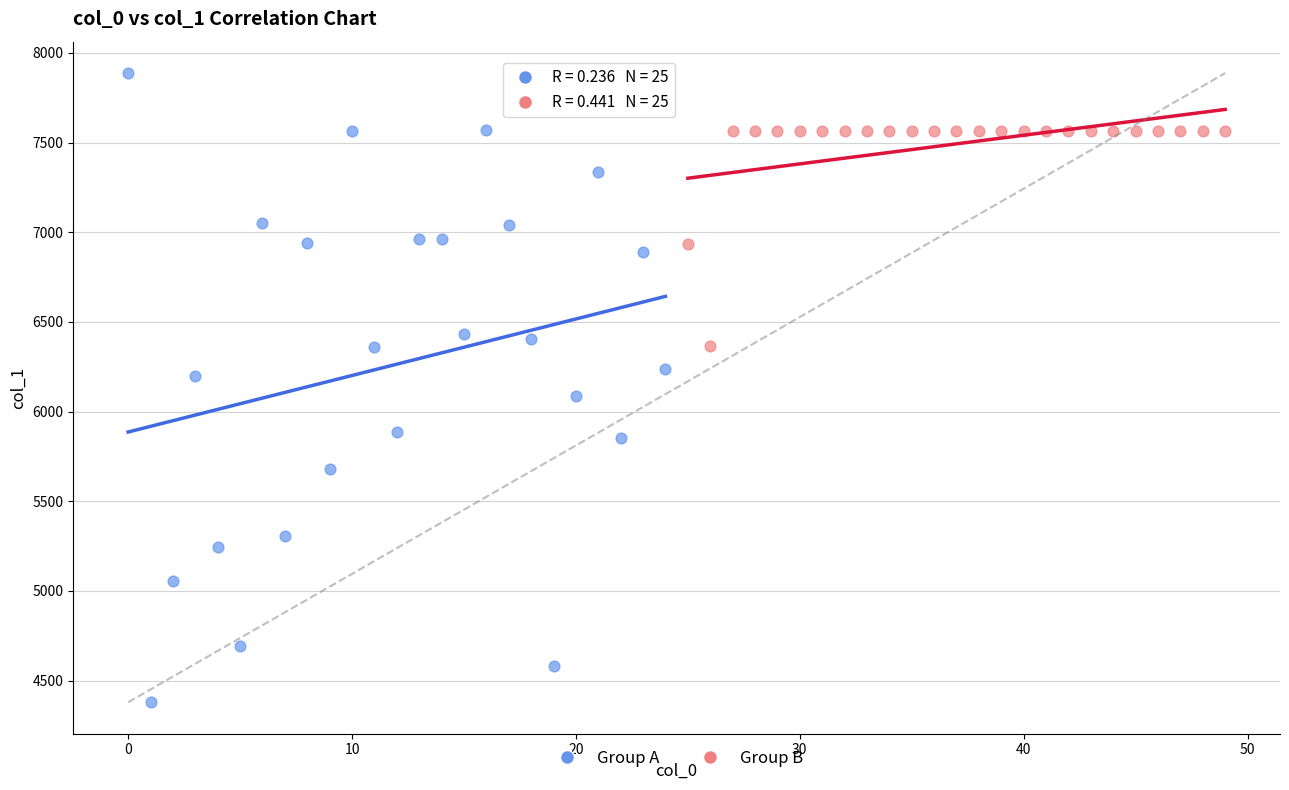

What are all the series names shown in the legend?

Group A, Group B